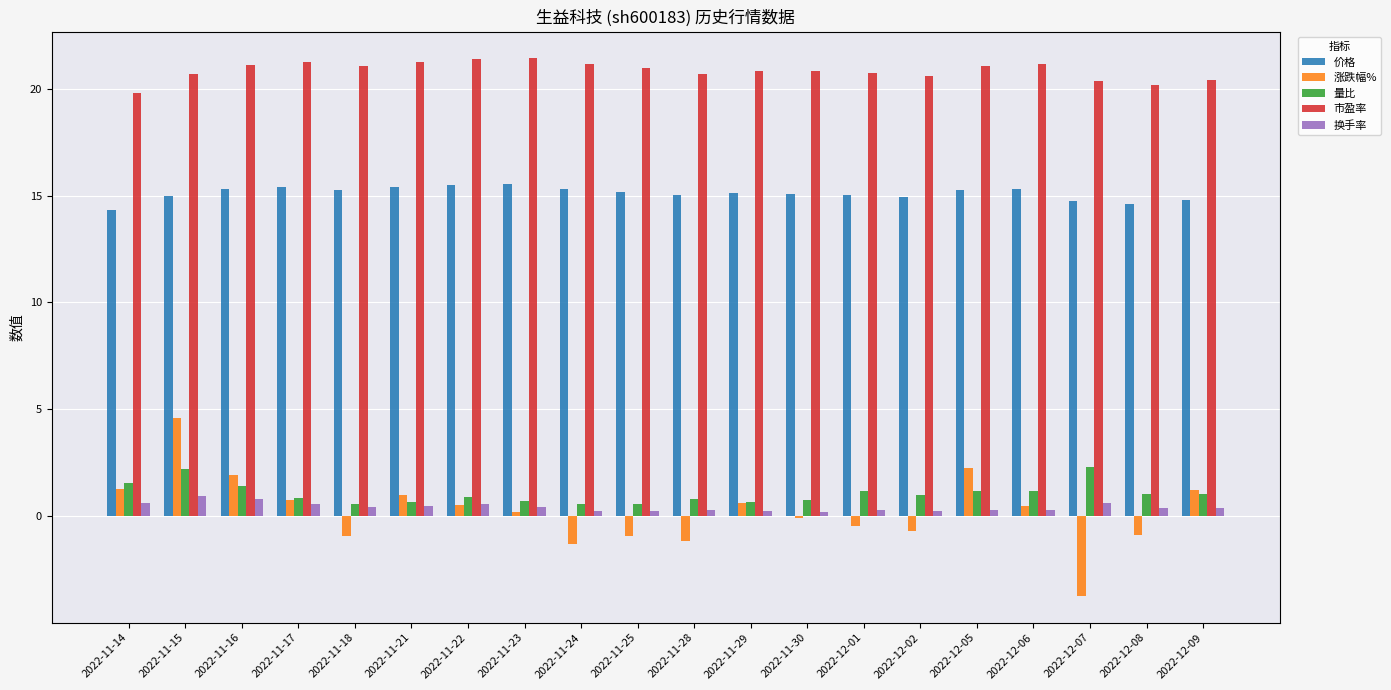

What is the maximum value shown in the chart?

21.4